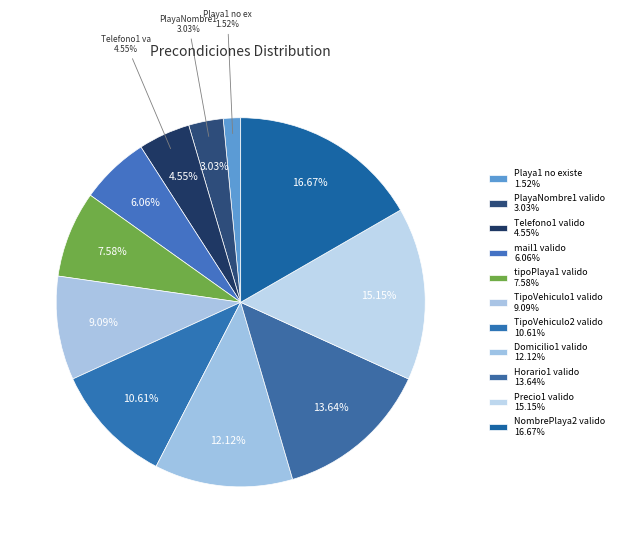

True or false: TipoVehiculo2 valido accounts for 11% of the total.

True